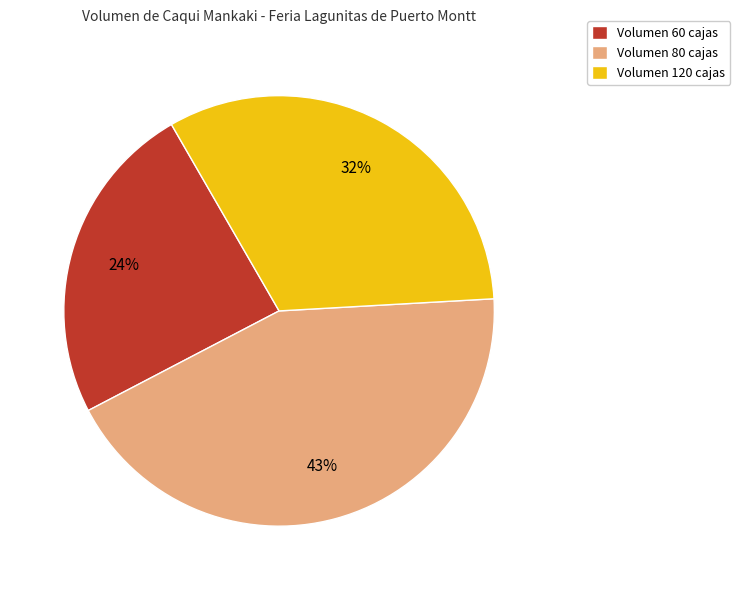

What is the smallest slice in the pie chart?

Volumen 60 cajas